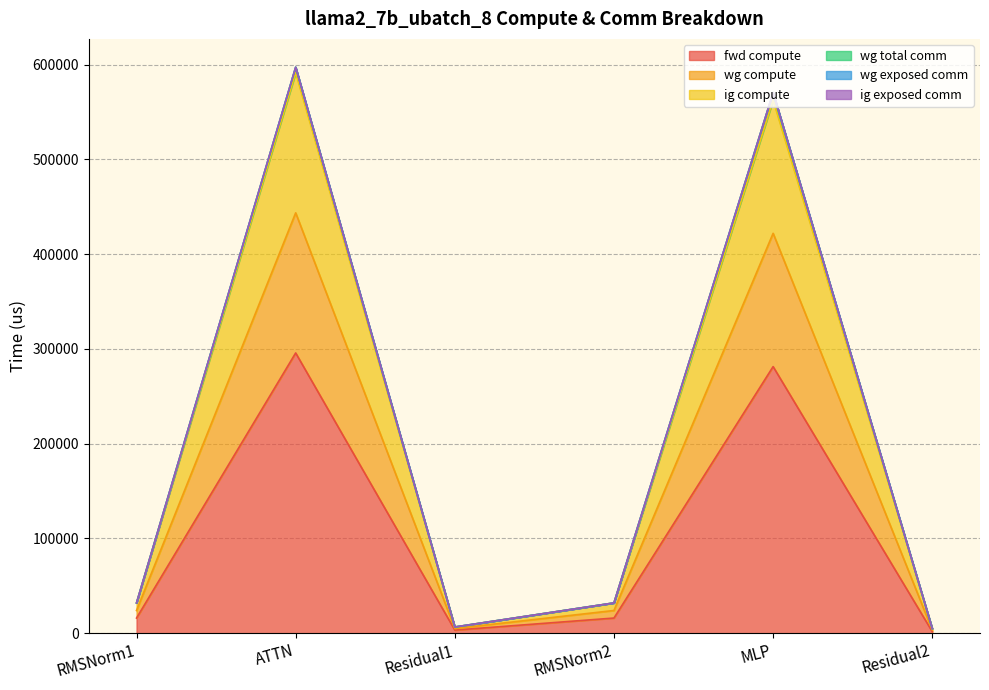

Does the chart have visible grid lines?

Yes